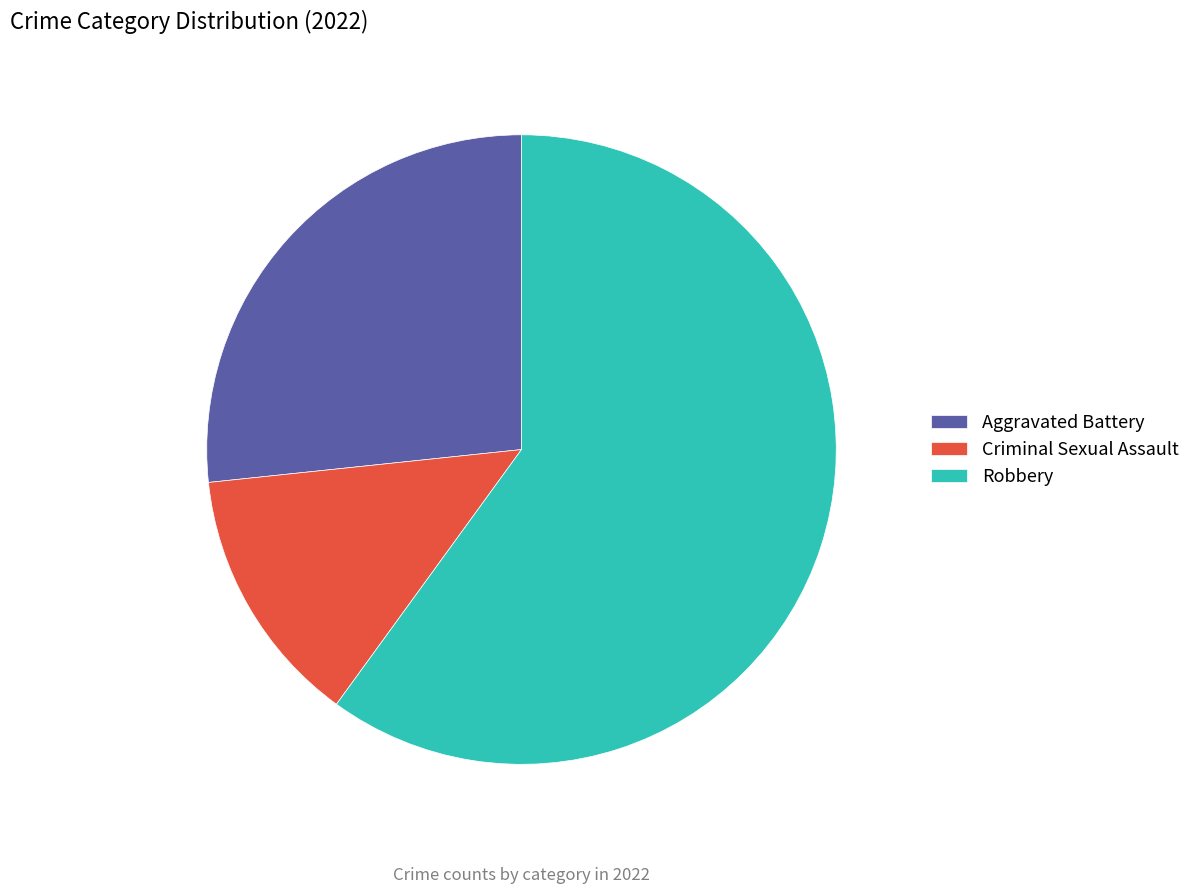

Does Aggravated Battery account for over 50% of the chart?

No